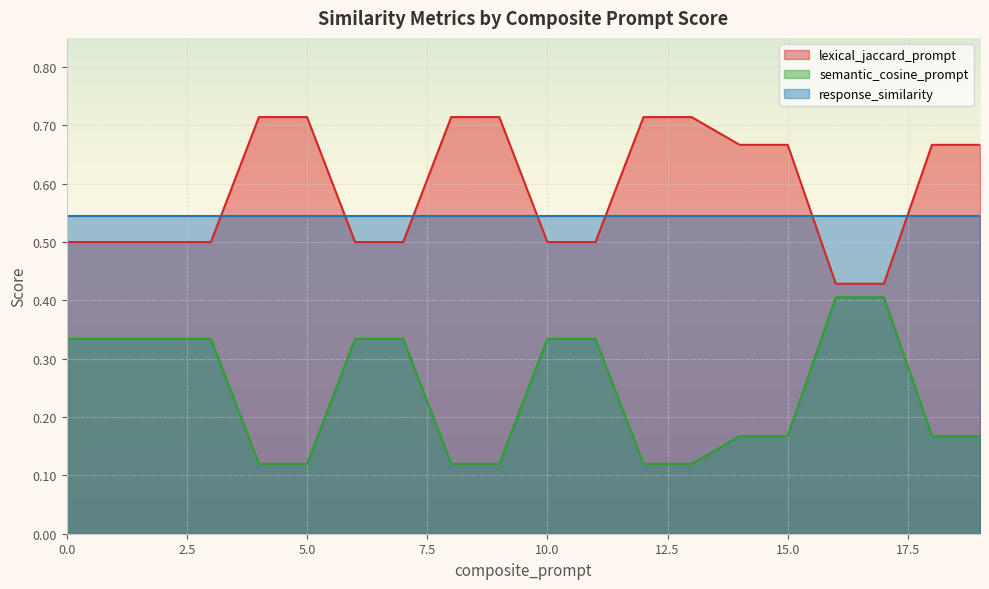

List the series in order of their peak value, lowest first.

semantic_cosine_prompt, response_similarity, lexical_jaccard_prompt